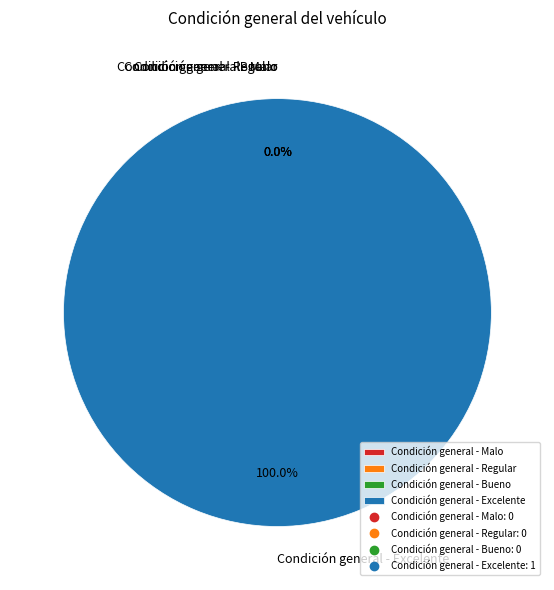

What is the largest slice in the pie chart?

Condición general - Excelente